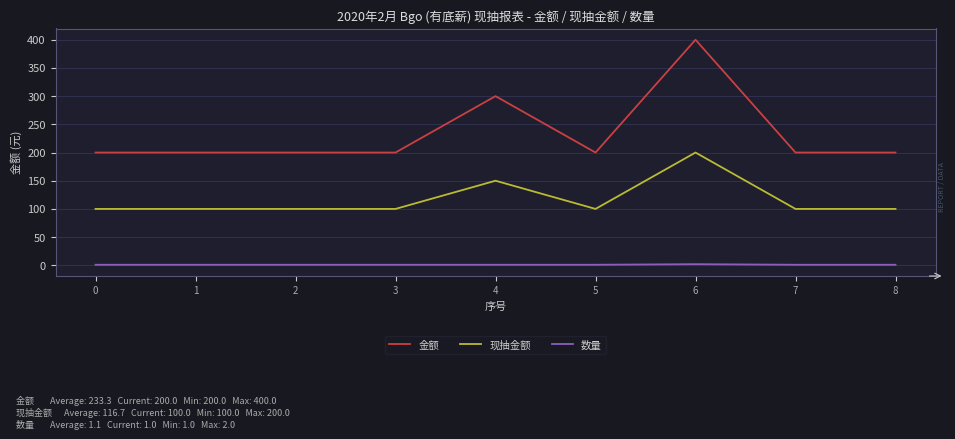

True or false: 金额 and 数量 cross at least once.

False